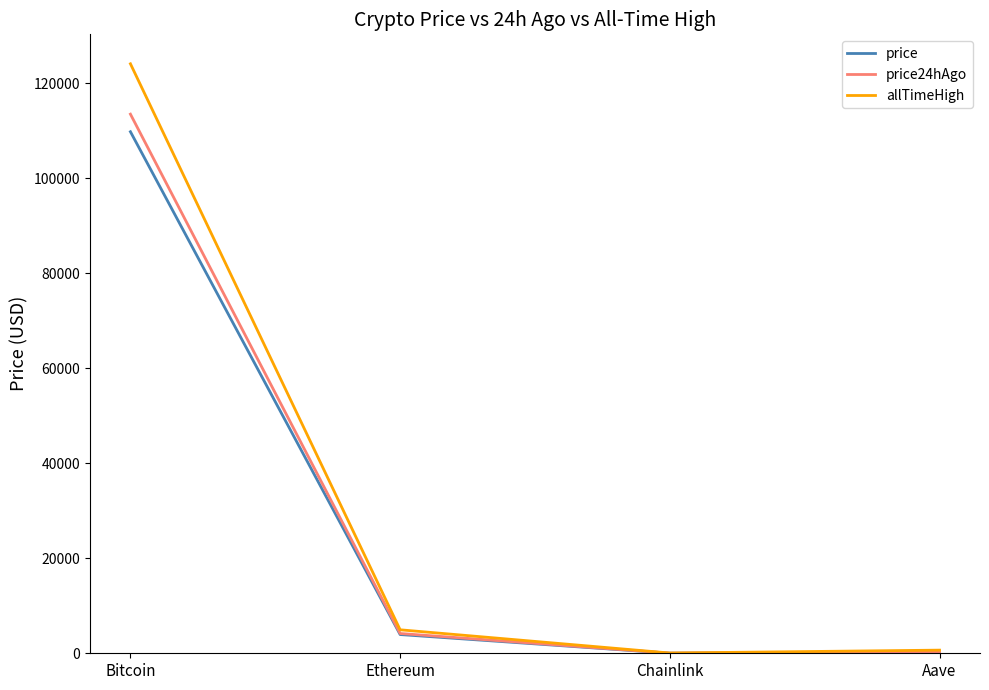

Does the chart display data point markers on the line(s)?

No